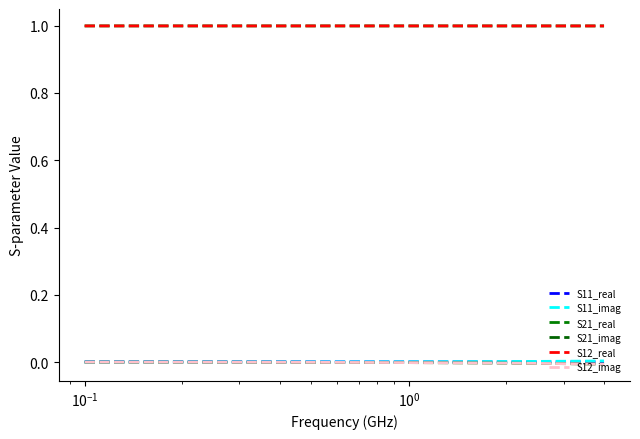

Is this an area chart (filled region under the line)?

No